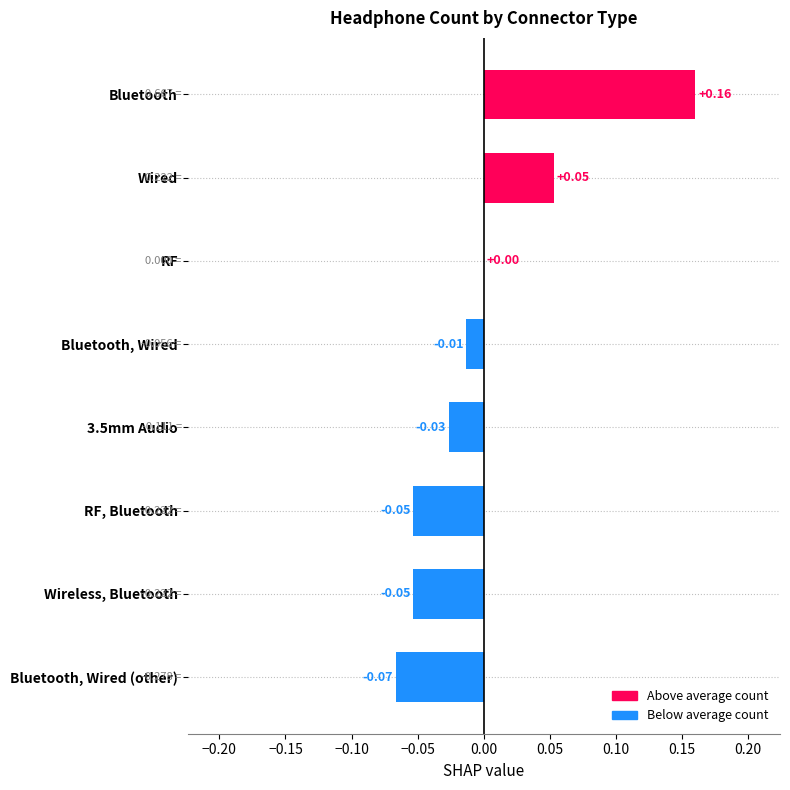

At which category does the chart reach its peak across all series?

Bluetooth